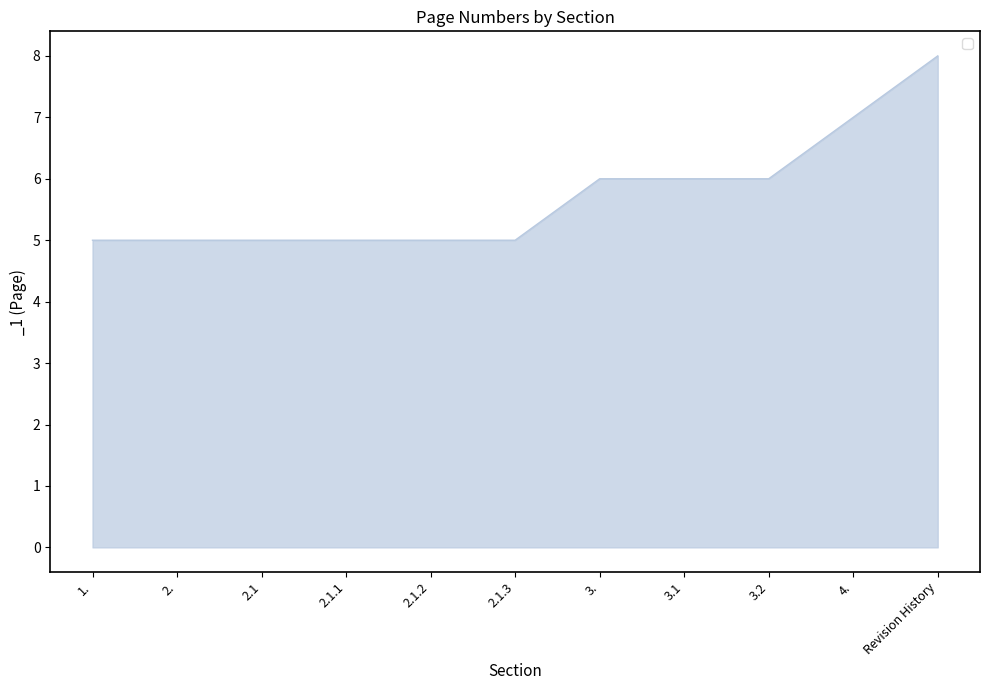

Reading right to left, what are all the values shown in this chart?

8	7	6	6	6	5	5	5	5	5	5